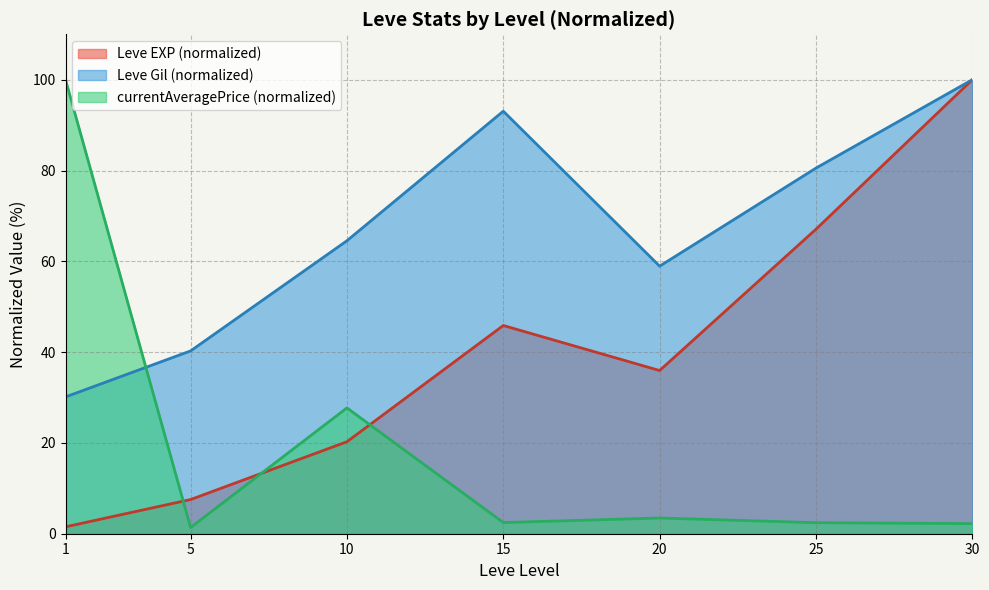

True or false: Leve Gil line and Leve EXP line intersect in this chart.

False